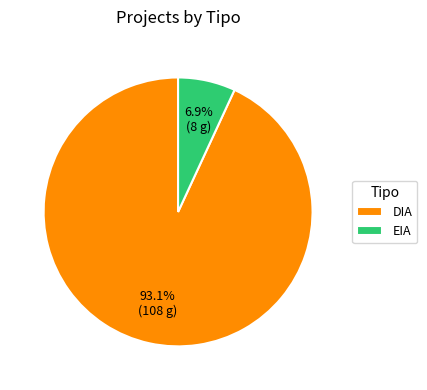

What percentage do DIA and EIA together represent?

100.0%